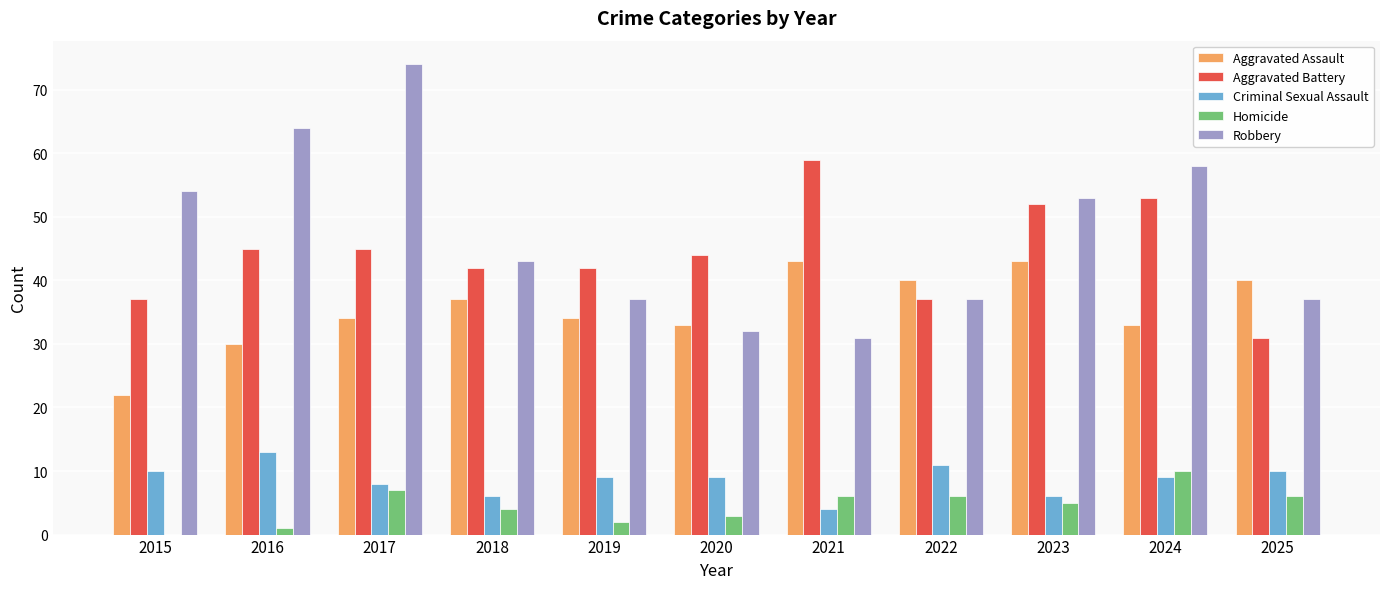

What are all the series names shown in the legend?

Aggravated Assault, Aggravated Battery, Criminal Sexual Assault, Homicide, Robbery